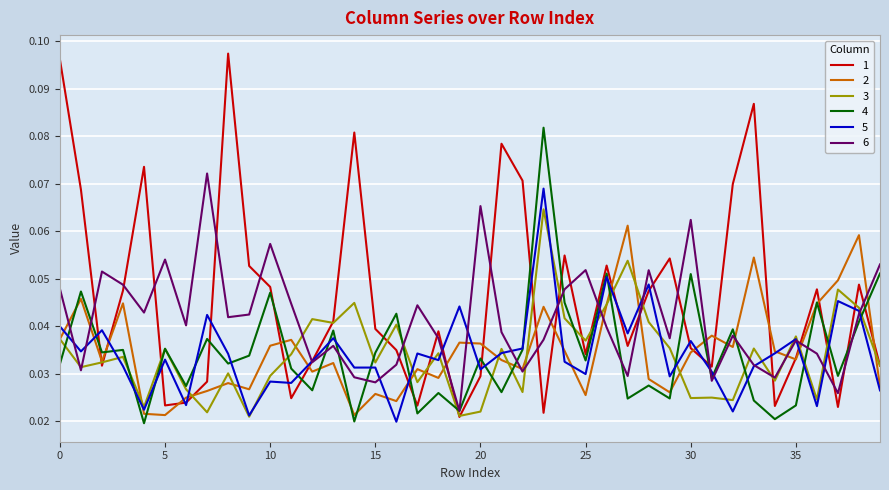

At which category is the sum across all series the highest?

23